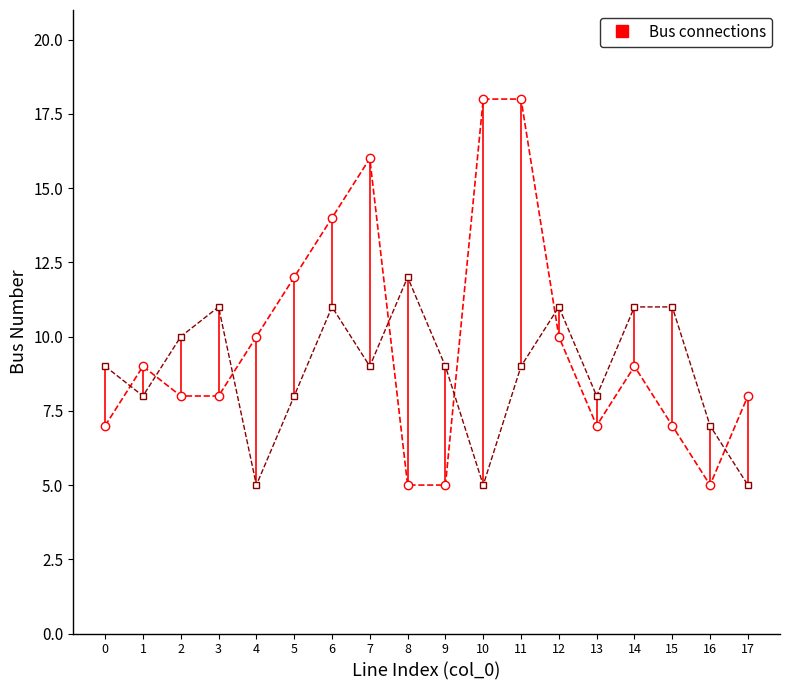

How many interior local peaks does the from_bus series have?

3